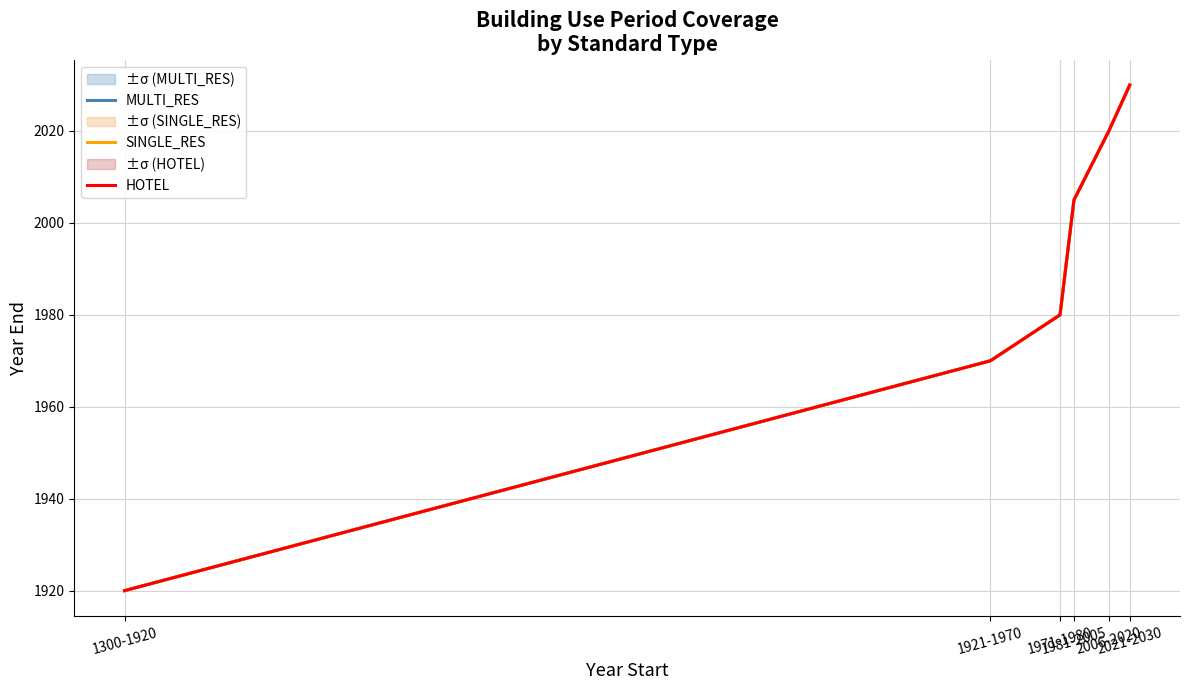

True or false: HOTEL and MULTI_RES cross at least once.

False